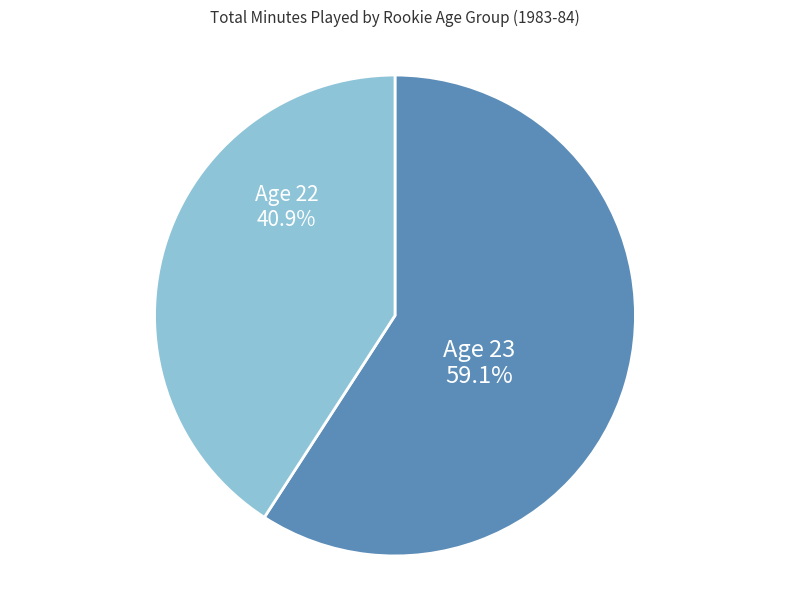

What is the ratio of the value at Age 23 to the value at Age 22?

1.4